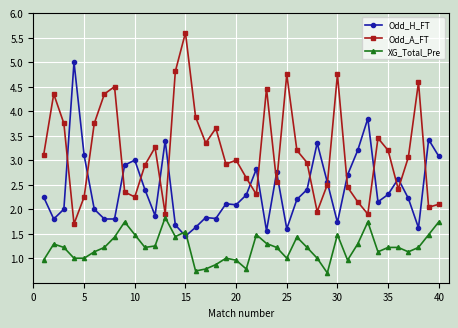

List the series in order of their peak value, lowest first.

XG_Total_Pre, Odd_H_FT, Odd_A_FT